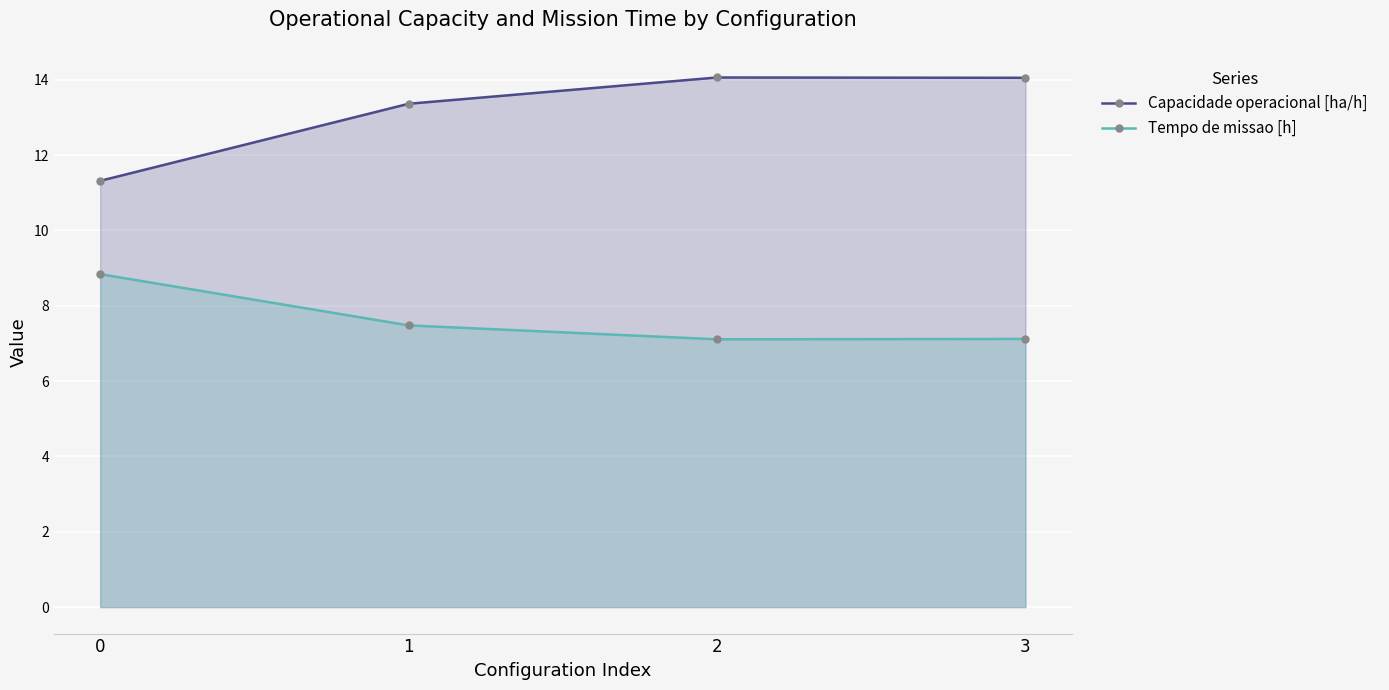

What is the total value across all series at 0?

20.2